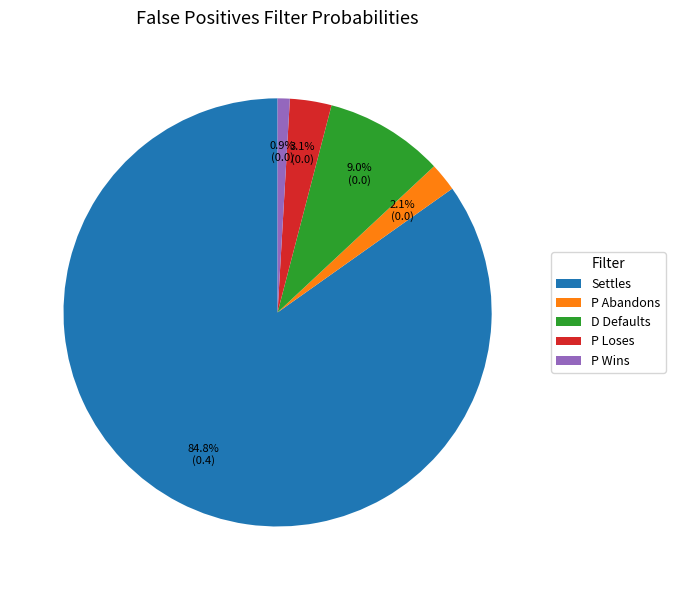

What is the largest slice in the pie chart?

Settles